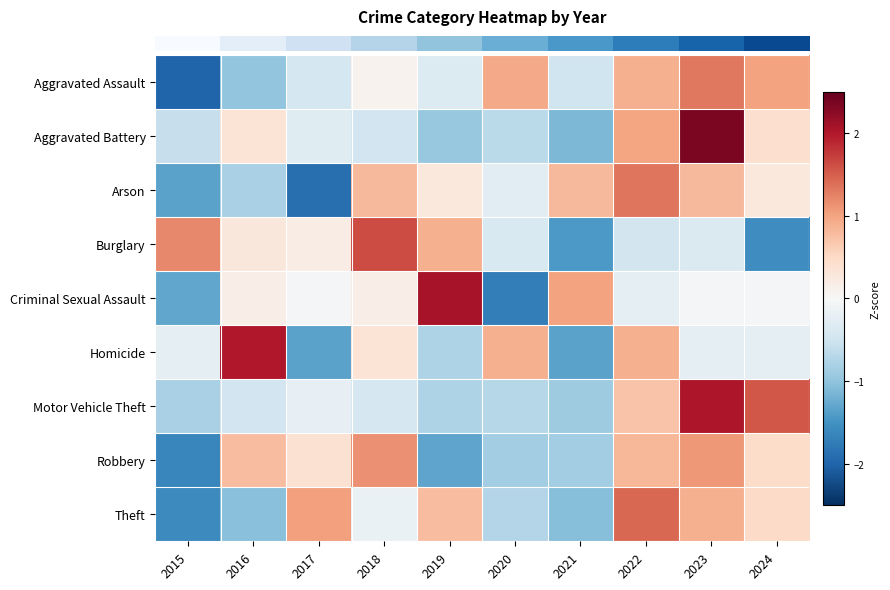

What is the total value across all series at 2019?

-0.2